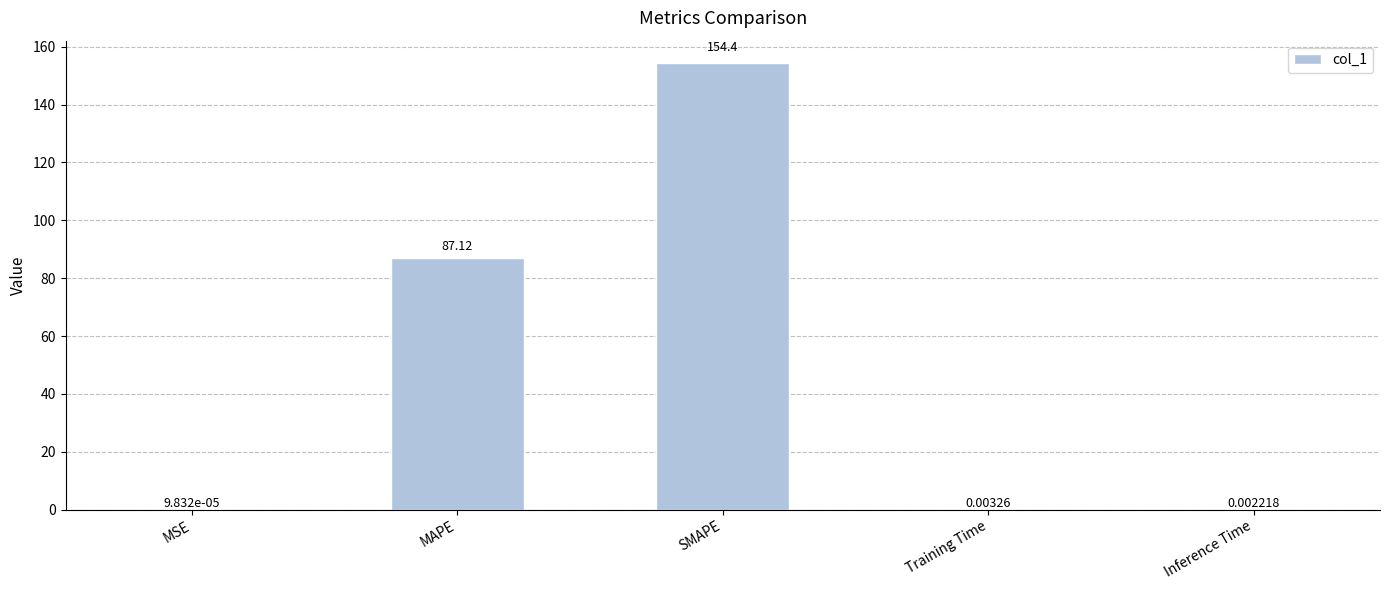

Between Inference Time and MSE, which is larger?

Inference Time